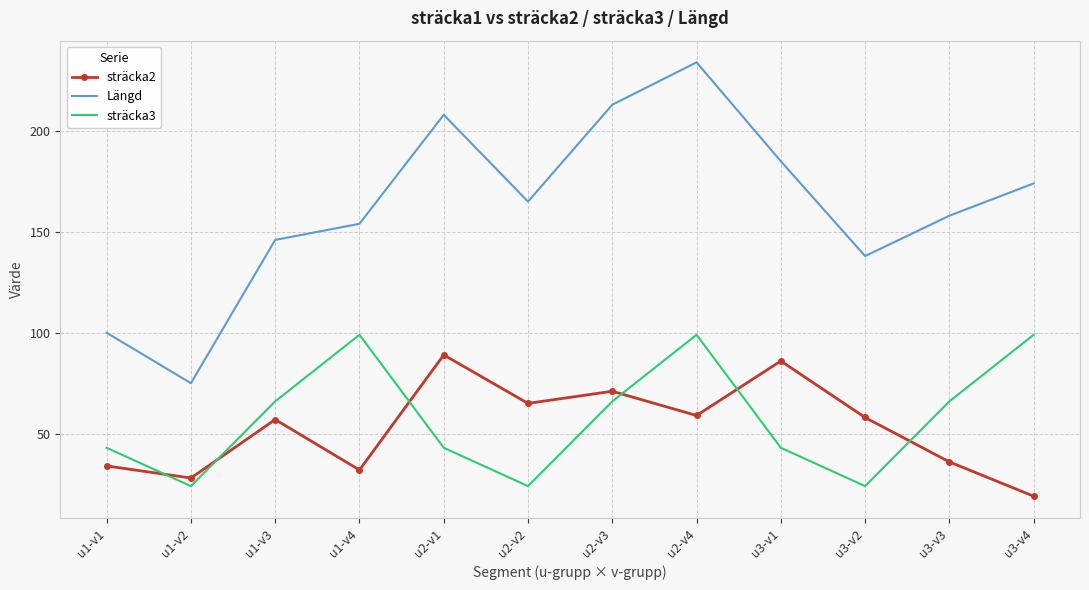

What position from the left is u3-v3?

11